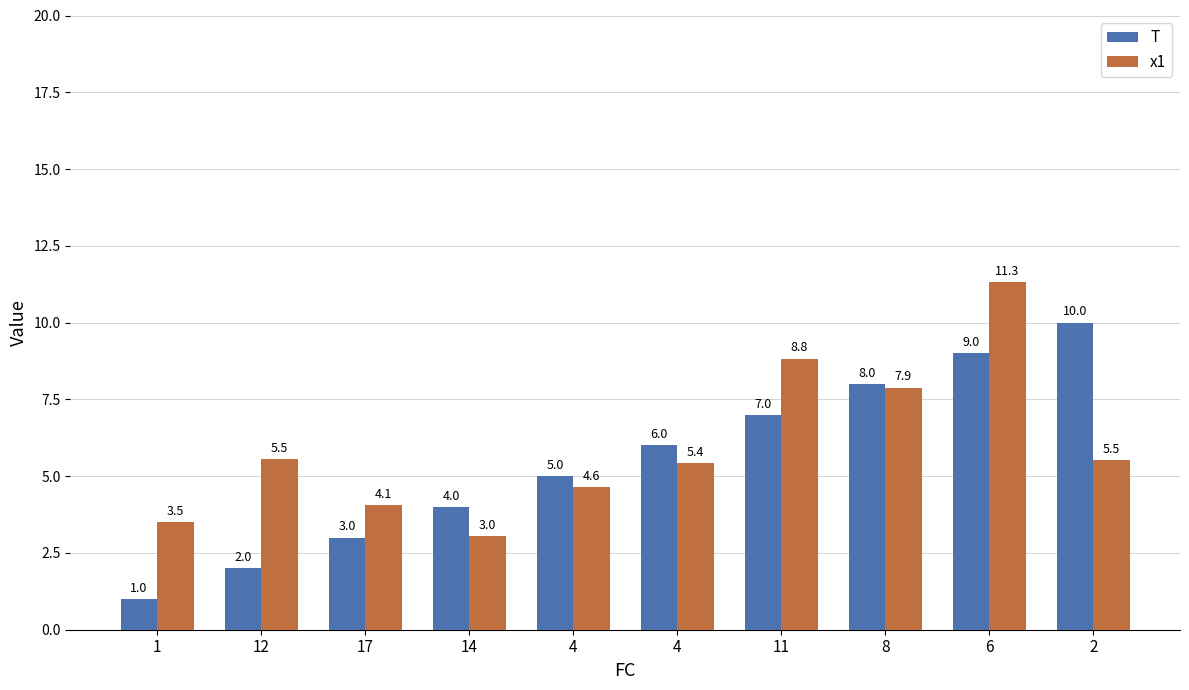

Does the chart contain any negative values?

No